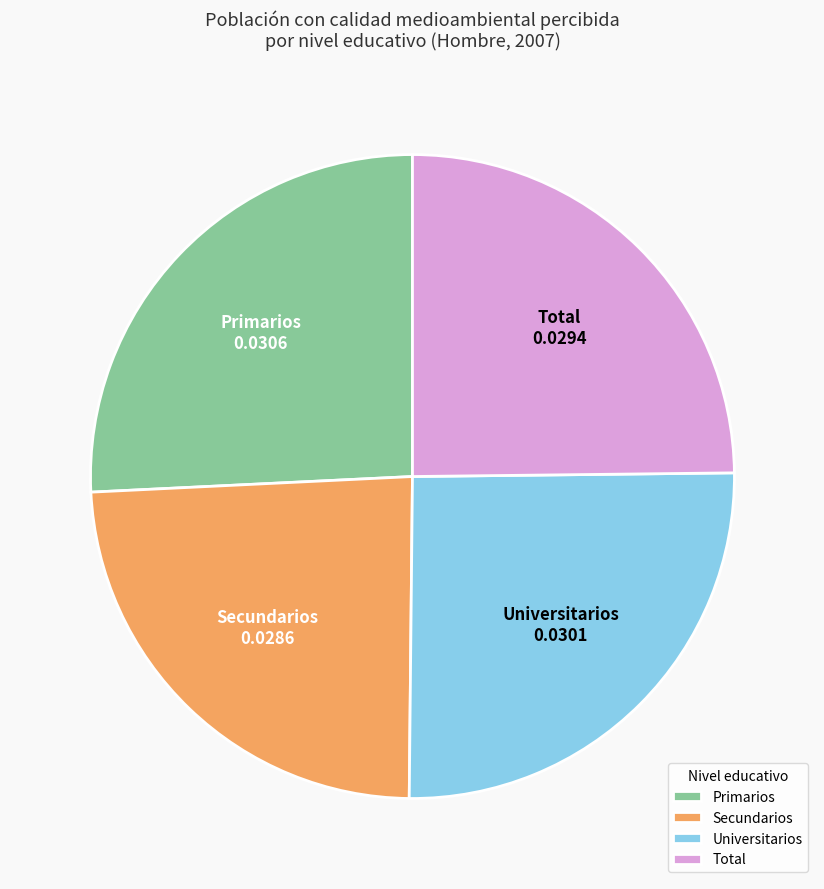

How many slices are in this pie chart?

4